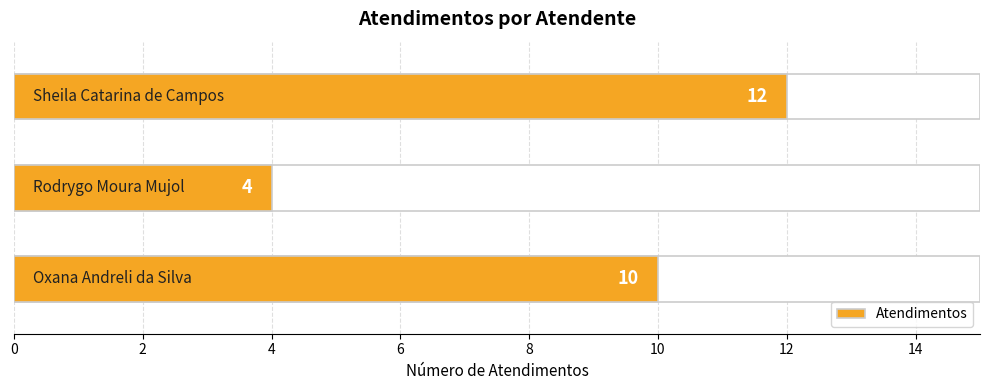

Read the value at Sheila Catarina de Campos.

12